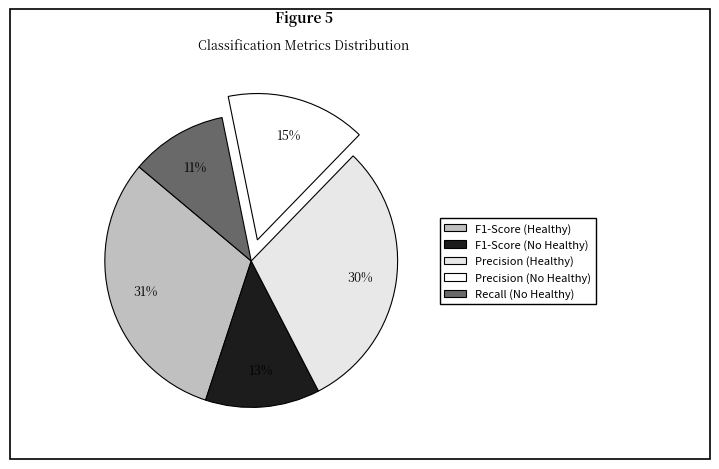

To the nearest percent, what percentage of the pie is Precision (Healthy)?

30%